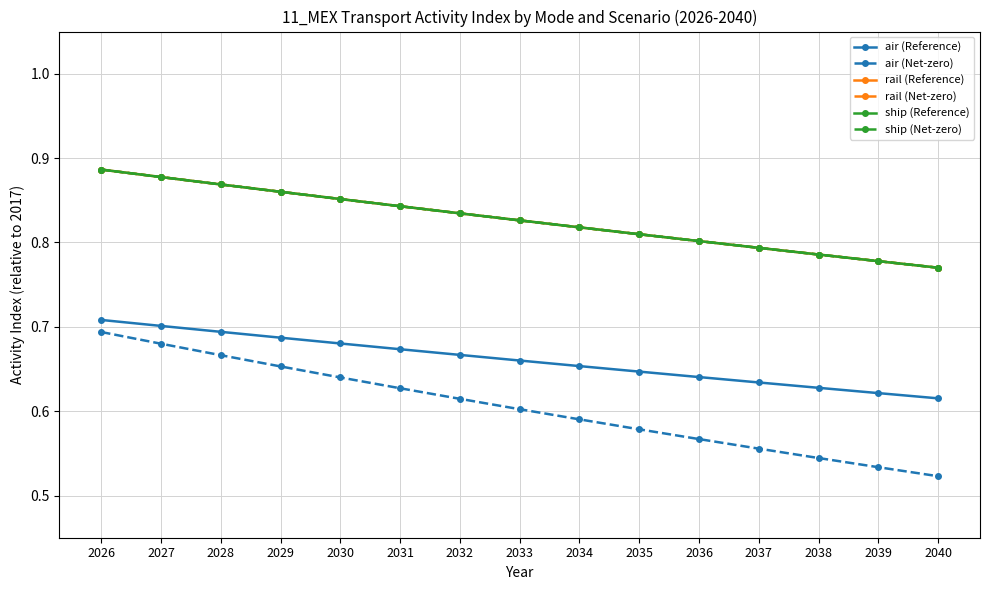

Between 2029 and 2034, which series saw the biggest shift?

air (Net-zero)